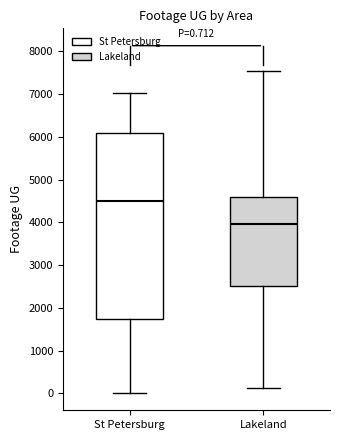

Which box's median line is the lowest?

Lakeland